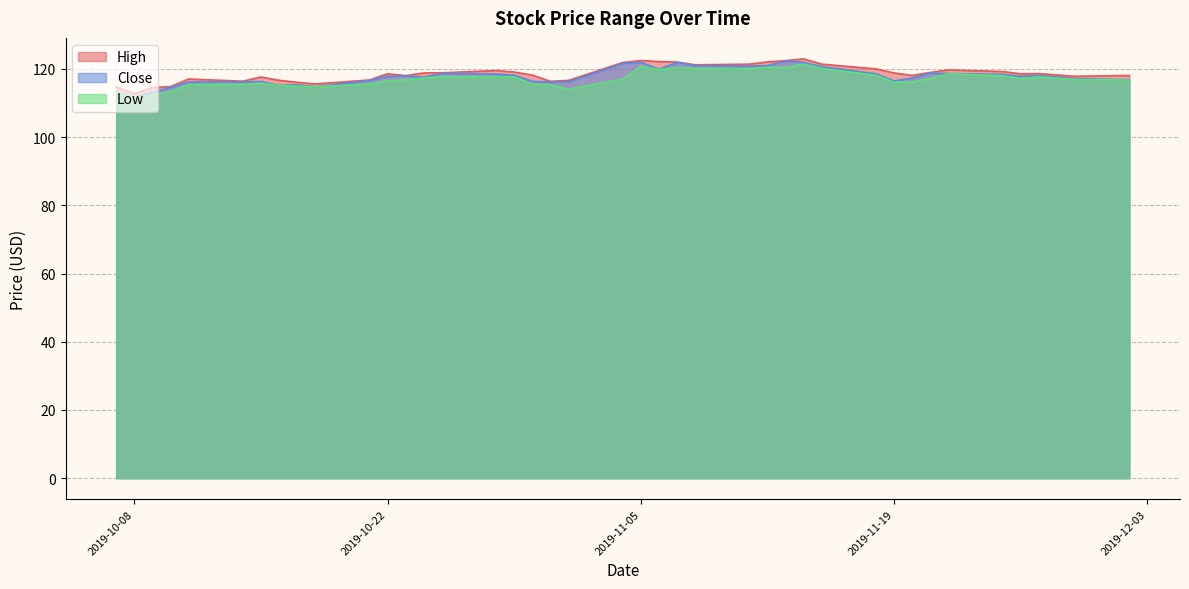

What are all the series names shown in the legend?

High, Close, Low